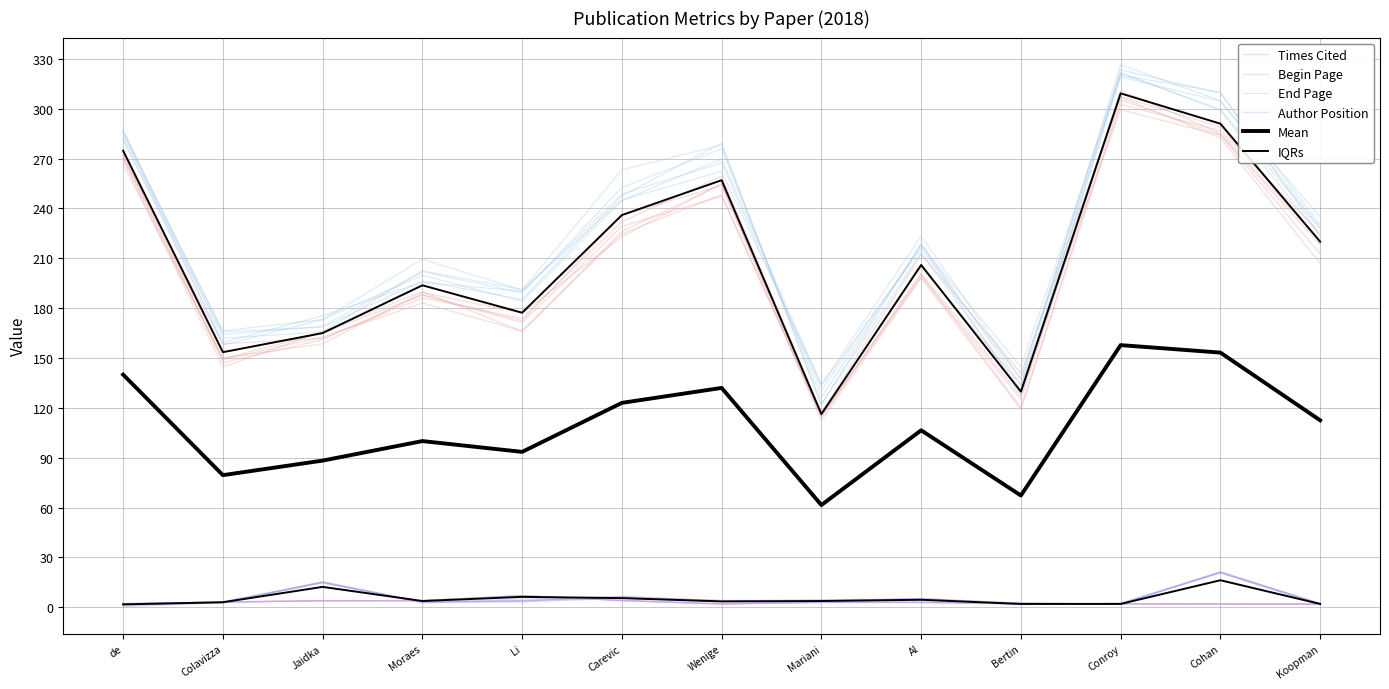

The value of Mean at Carevic is 123.0. True or false?

True